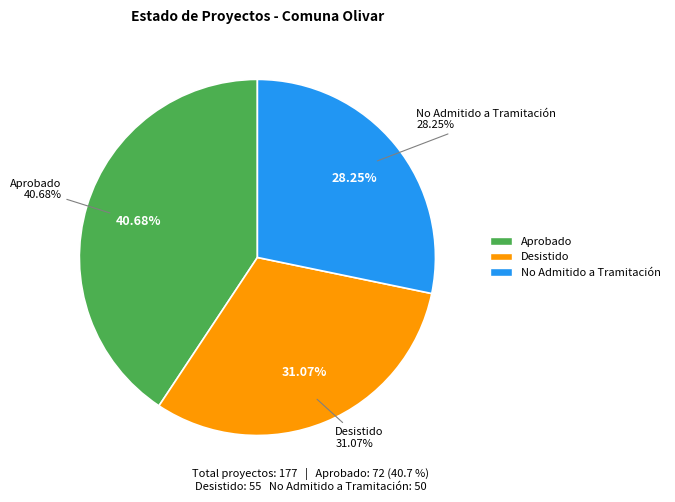

Is there any slice that represents more than half of the pie?

No